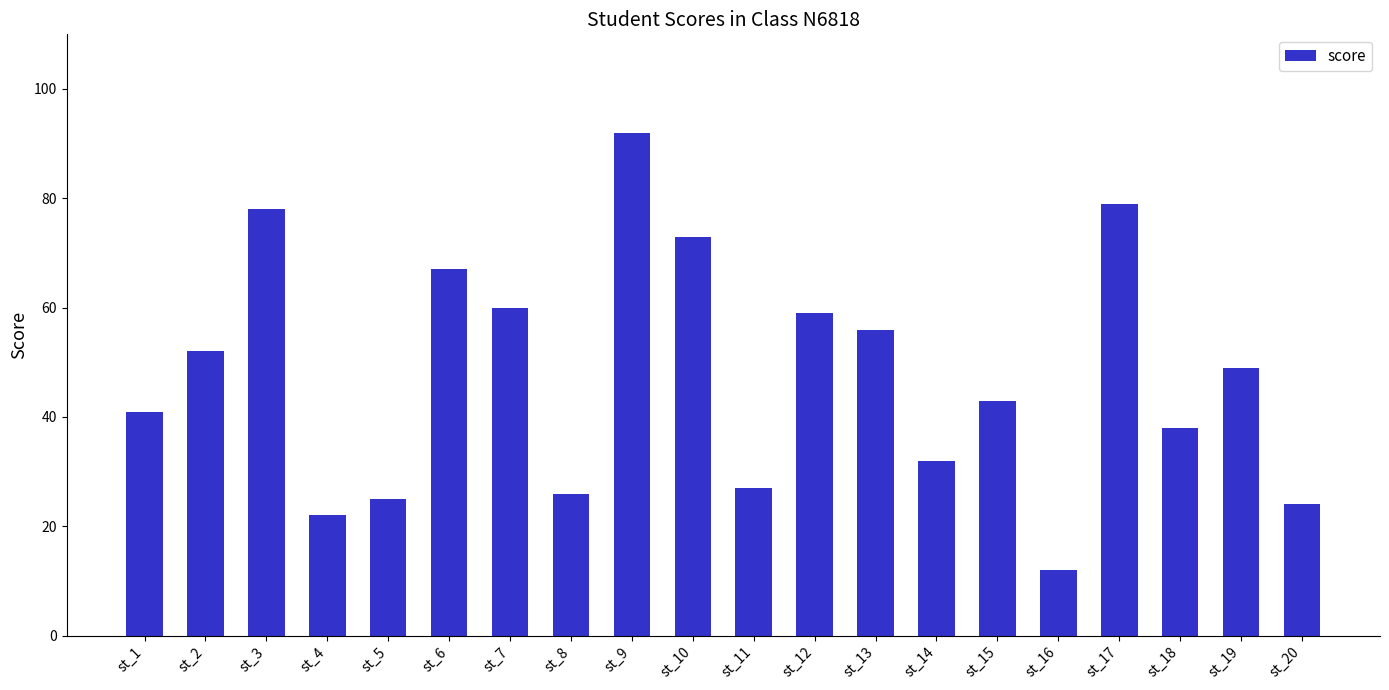

Reading left to right, transcribe all the data shown in this chart.

st_1=41	st_2=52	st_3=78	st_4=22	st_5=25	st_6=67	st_7=60	st_8=26	st_9=92	st_10=73	st_11=27	st_12=59	st_13=56	st_14=32	st_15=43	st_16=12	st_17=79	st_18=38	st_19=49	st_20=24